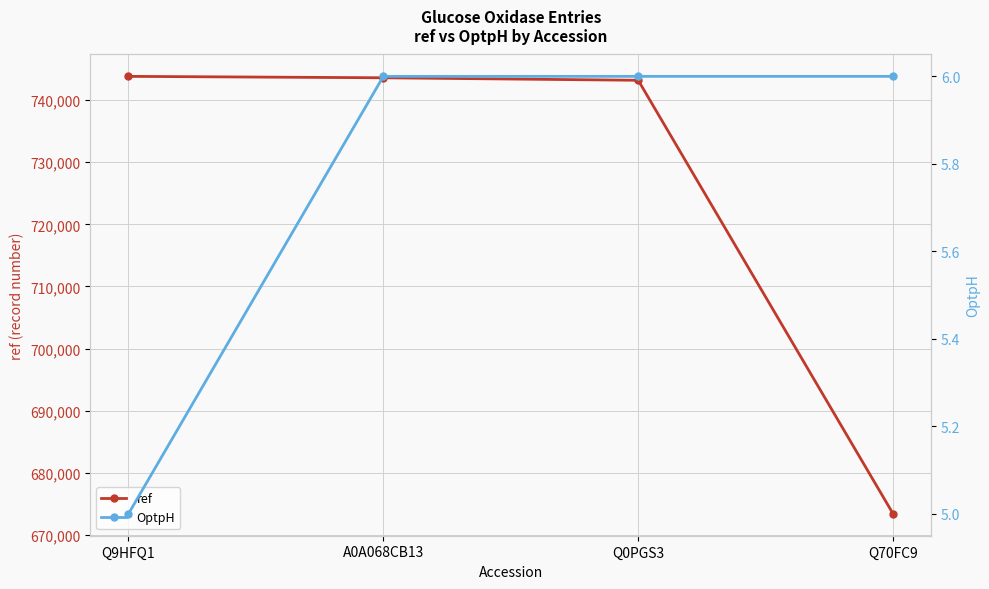

How many series are shown in this chart?

2